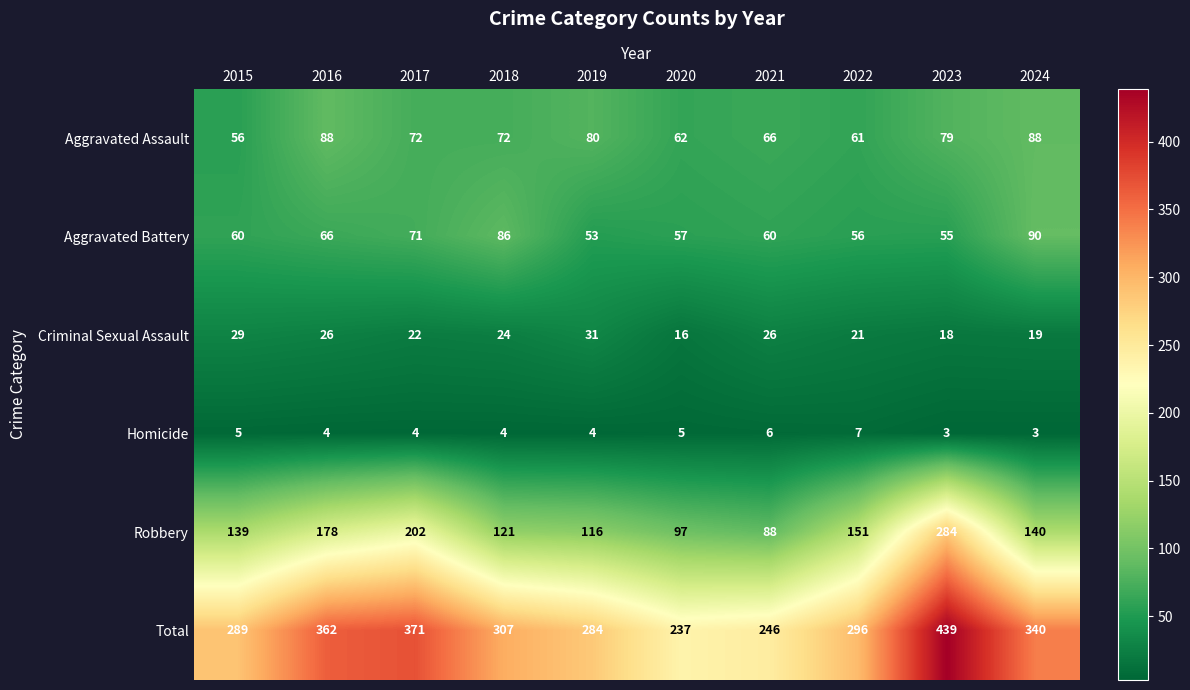

At which label does Total reach its peak?

2023